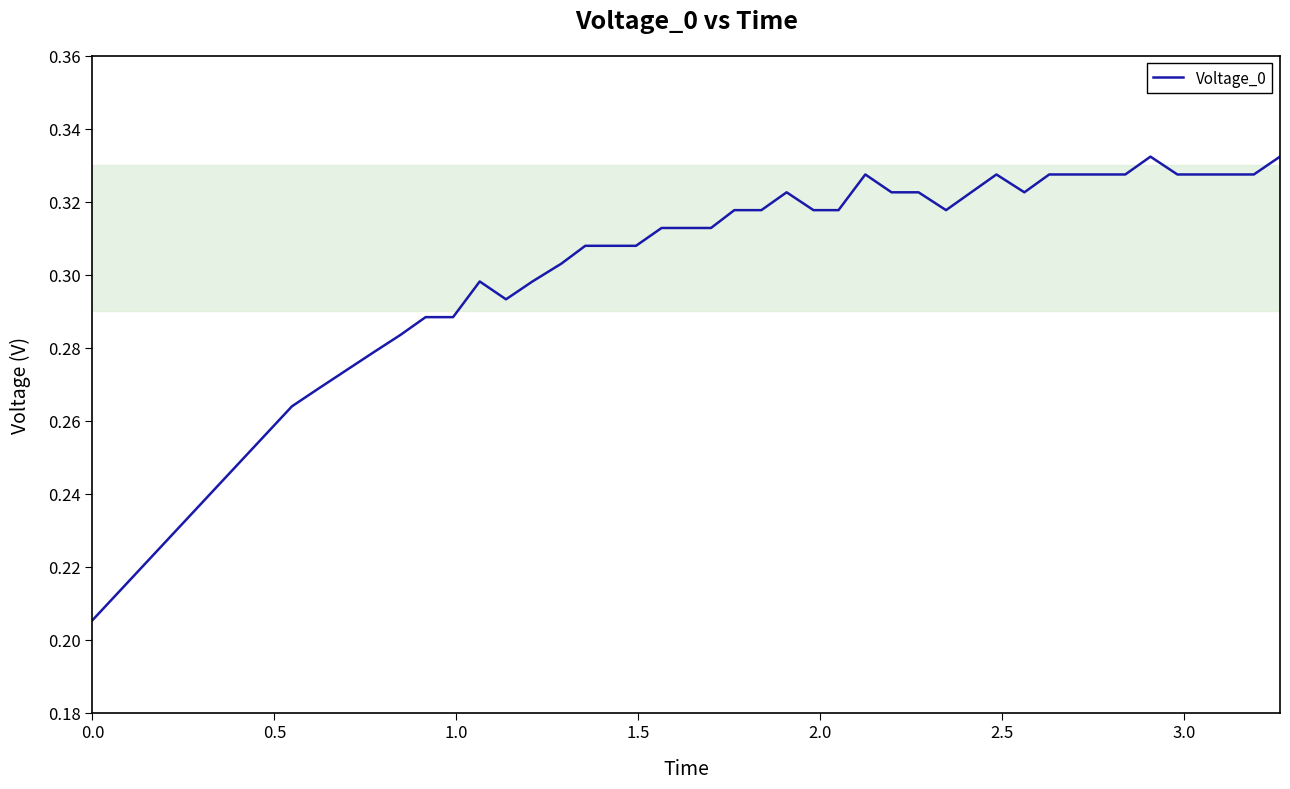

Is this an area chart (filled region under the line)?

No